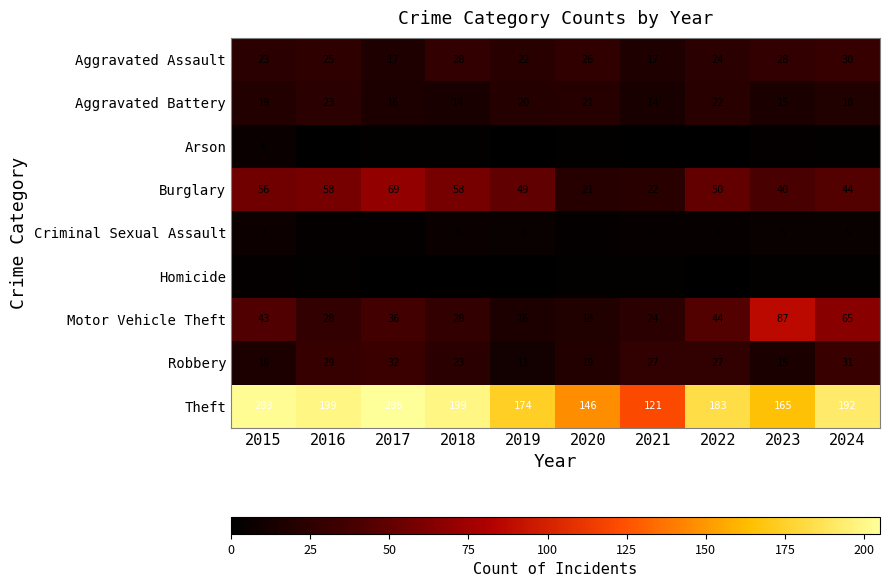

Between 2015 and 2021, which series saw the biggest shift?

Theft